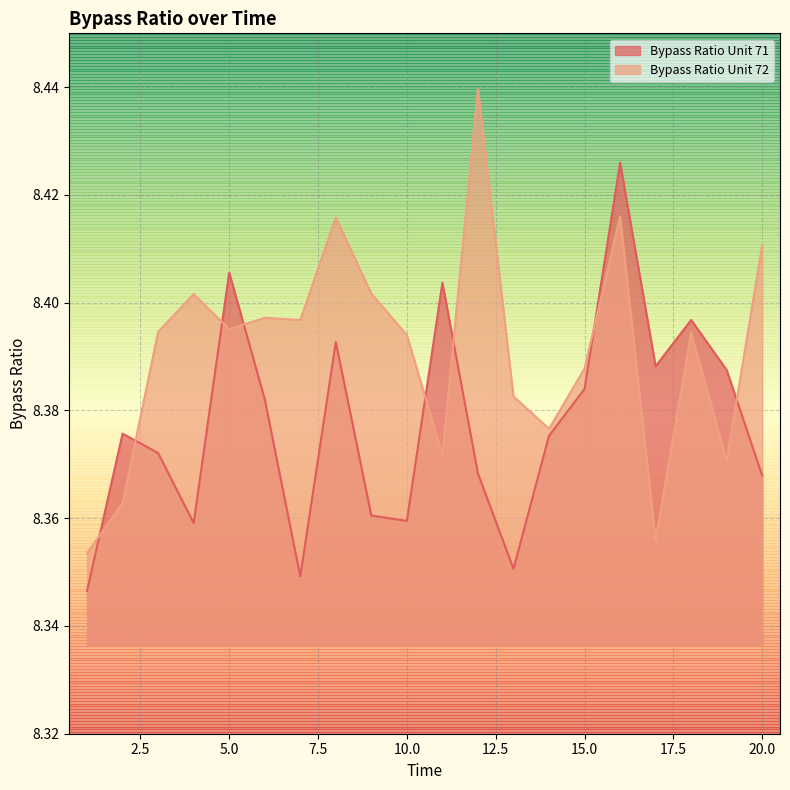

How many times do Bypass Ratio Unit 72 and Bypass Ratio Unit 71 cross each other?

8